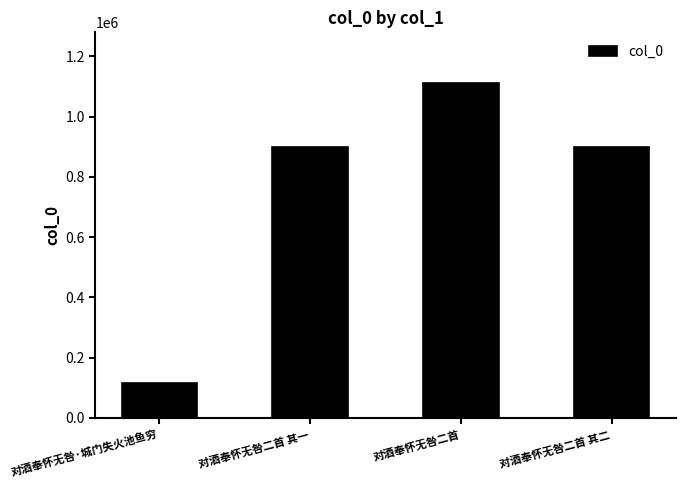

How many values are below 897592?

2